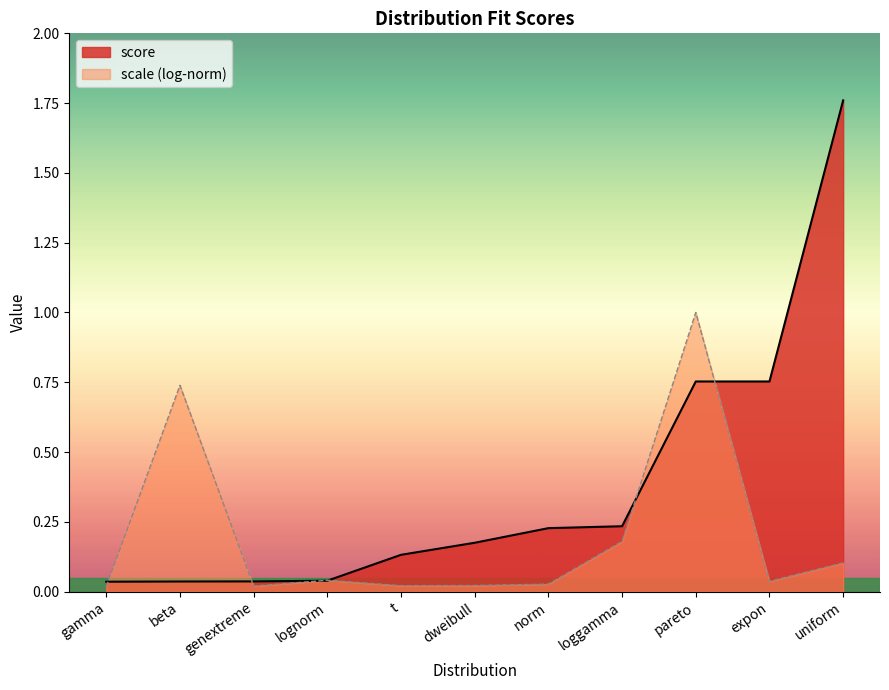

True or false: the data shows 0.0 at lognorm.

True